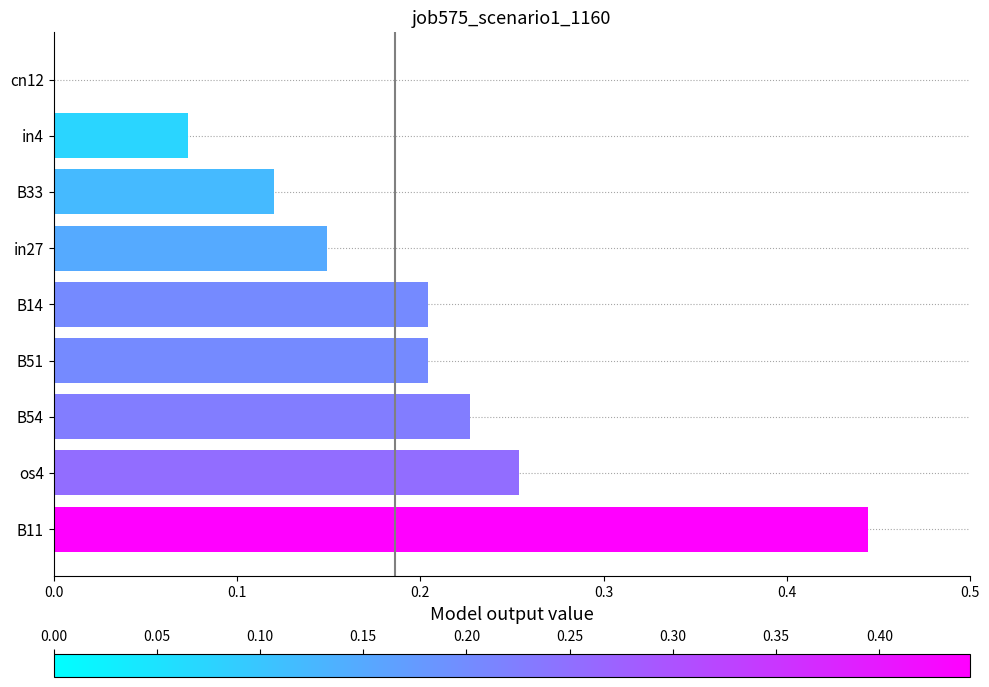

At which category does the chart reach its peak across all series?

B11